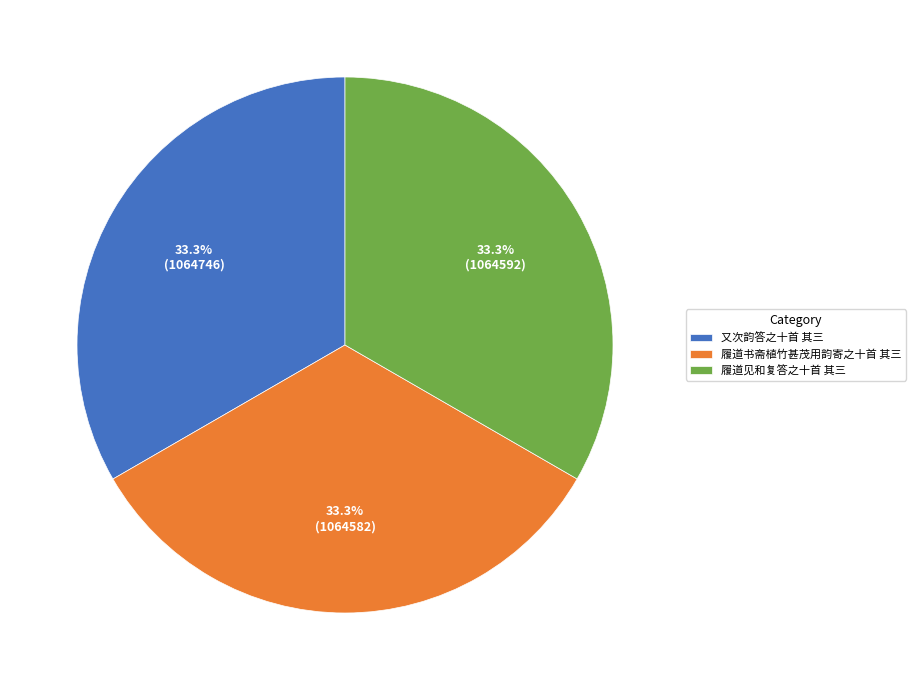

What percentage is NOT represented by 又次韵答之十首 其三?

66.7%